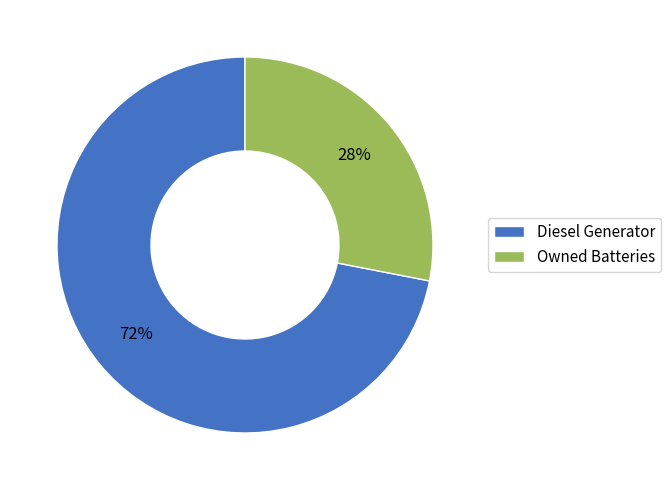

To the nearest percent, what portion does Diesel Generator represent?

72%